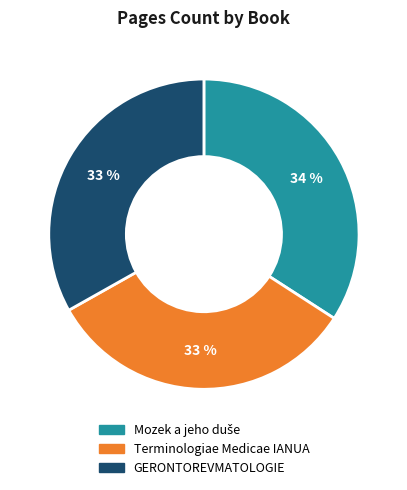

How many segments does this pie chart have?

3